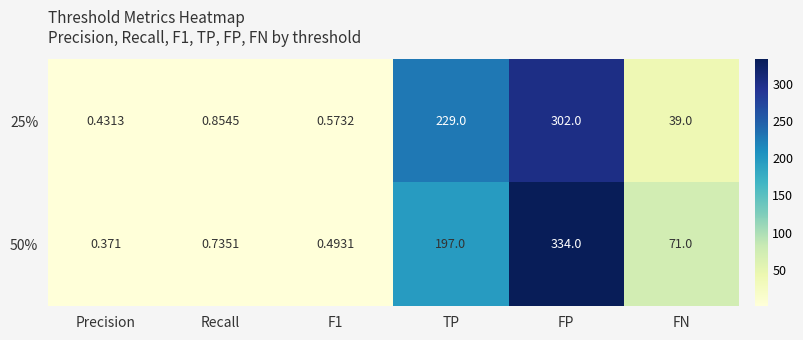

Count the number of data series in this chart.

2